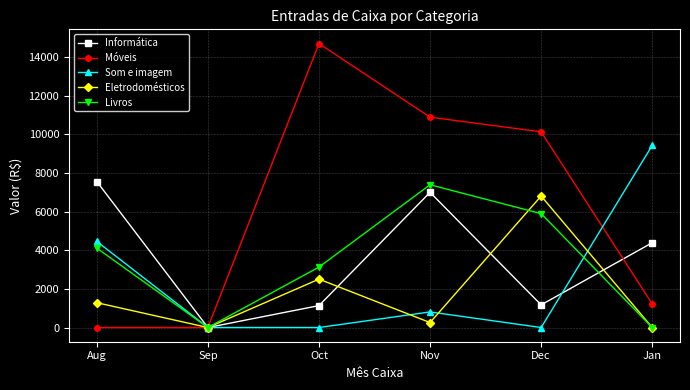

True or false: Som e imagem has a value of 9421 at Jan.

True